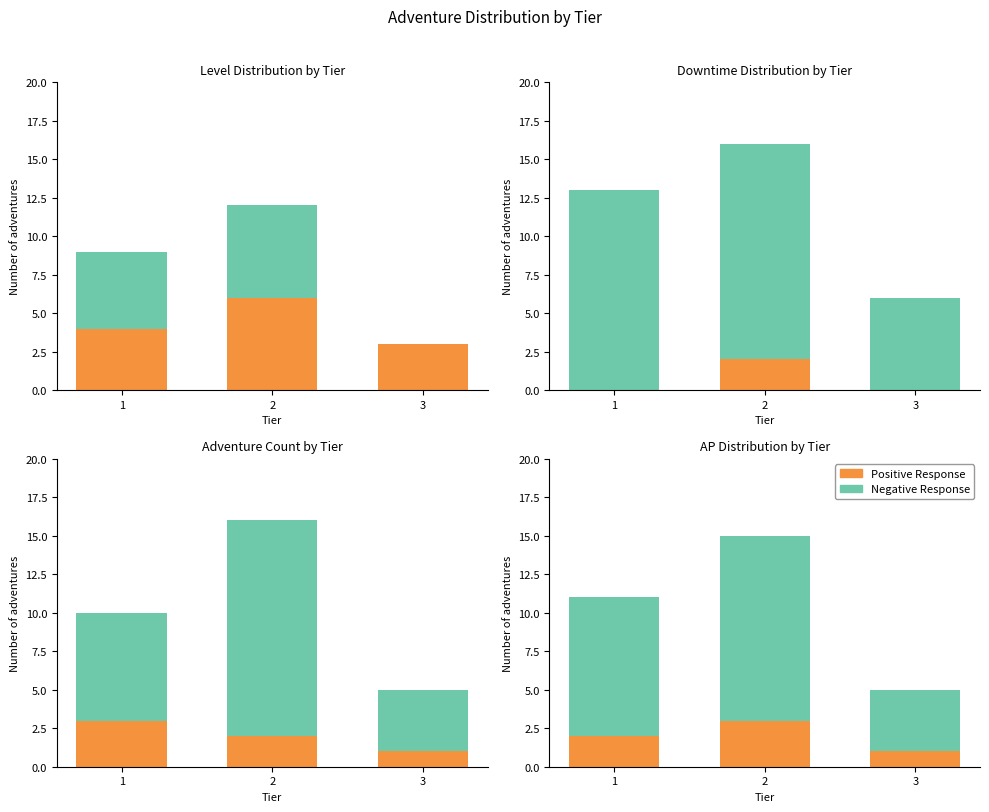

Which has a higher value, 1 or 3?

1